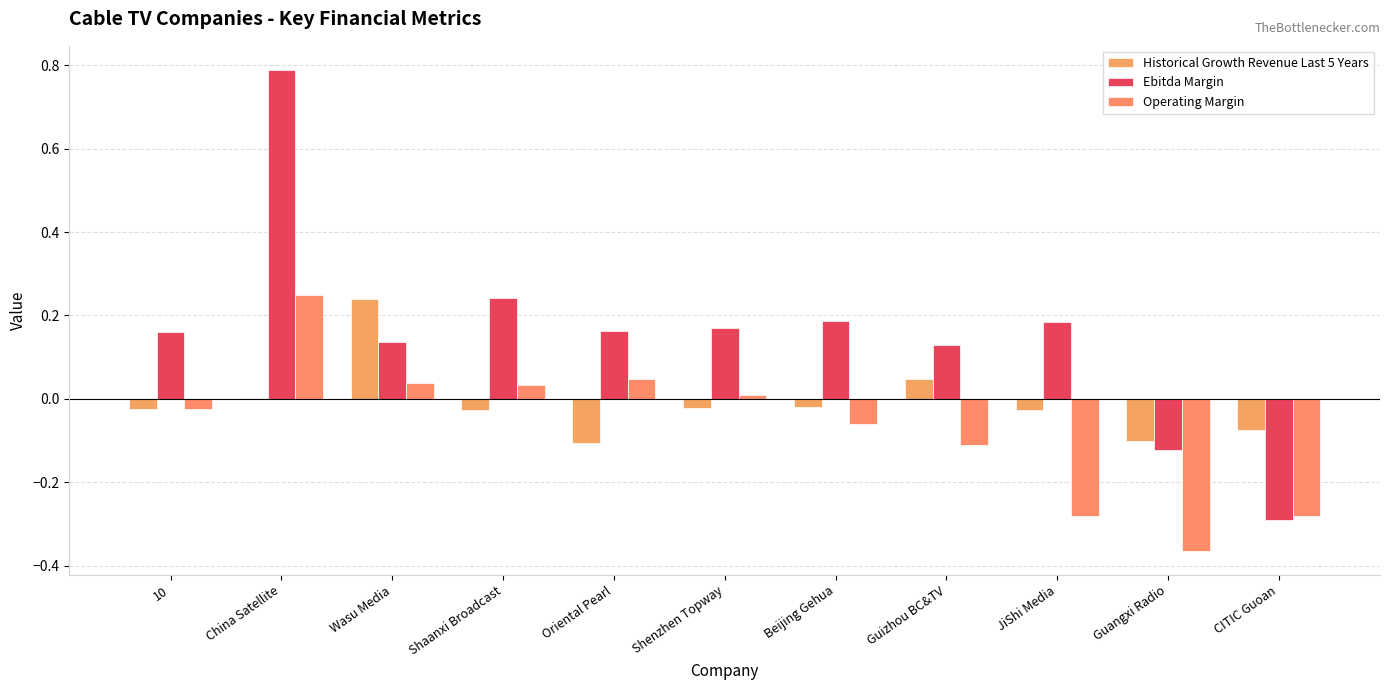

At which category does the chart reach its peak across all series?

China Satellite